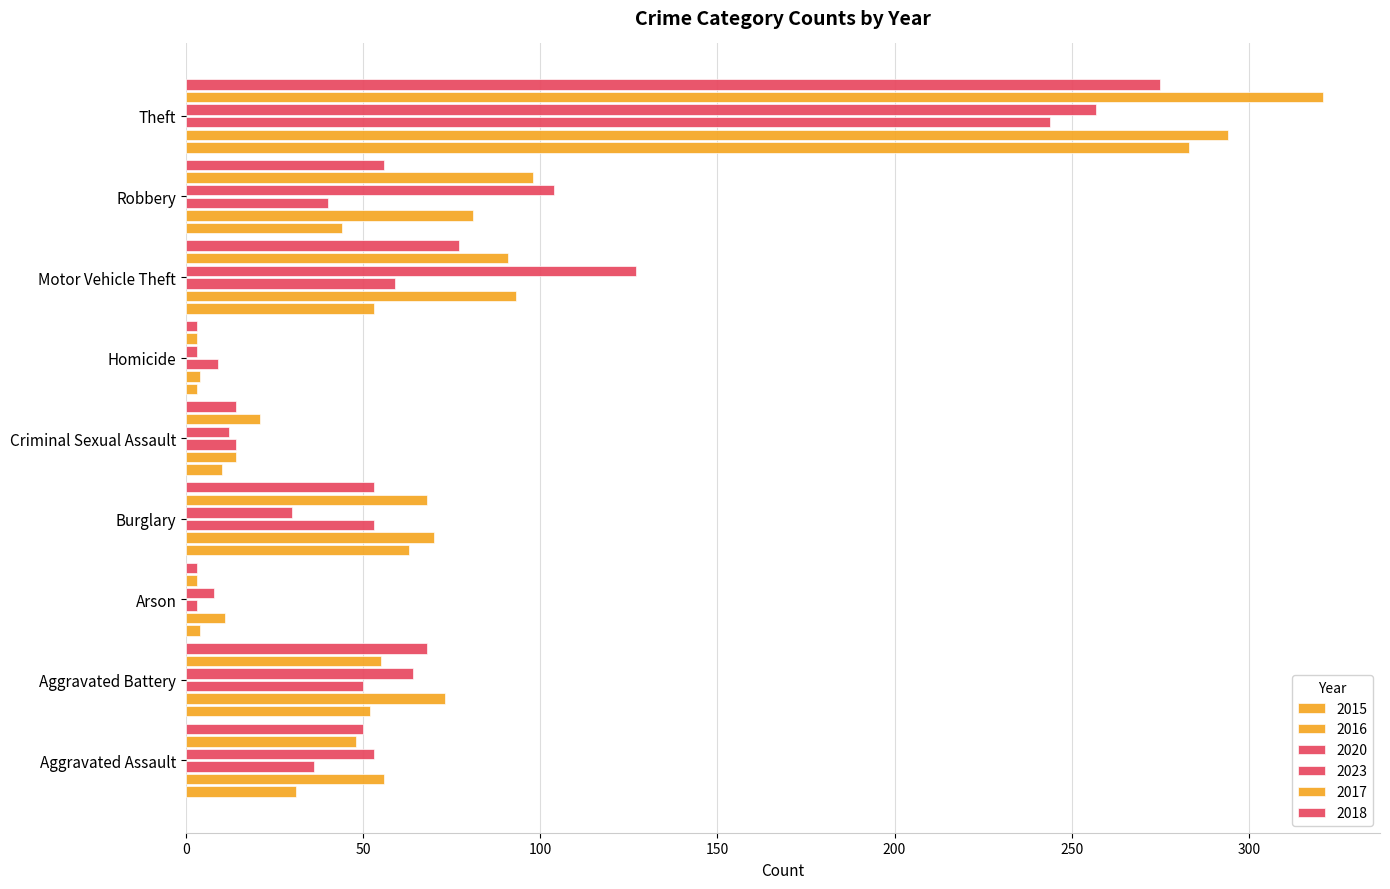

How many distinct data groups are displayed?

6